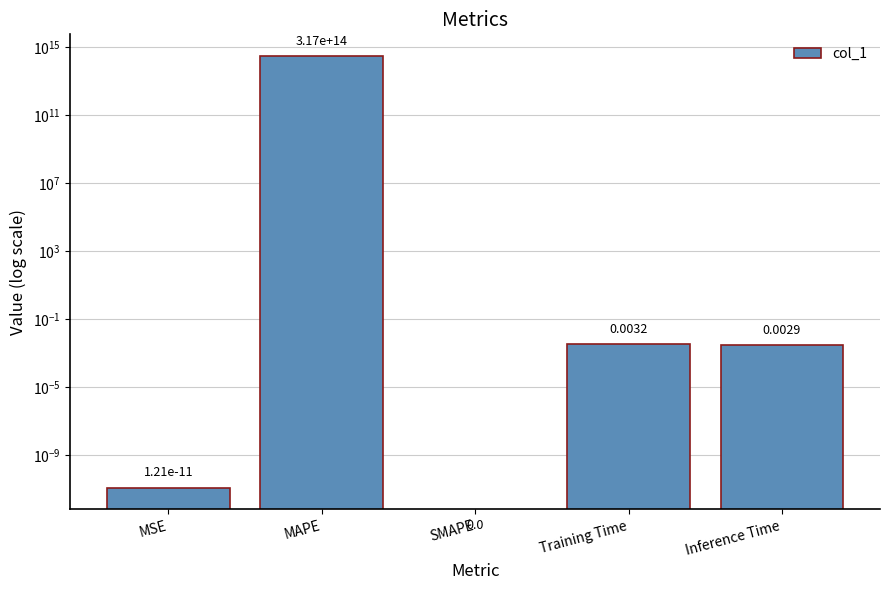

What is the average value?

63300636709562.5